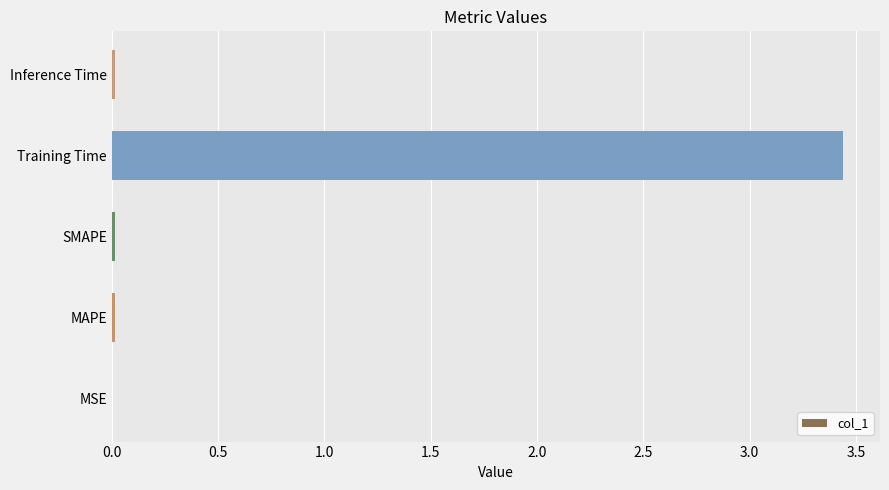

What is the average value?

0.7